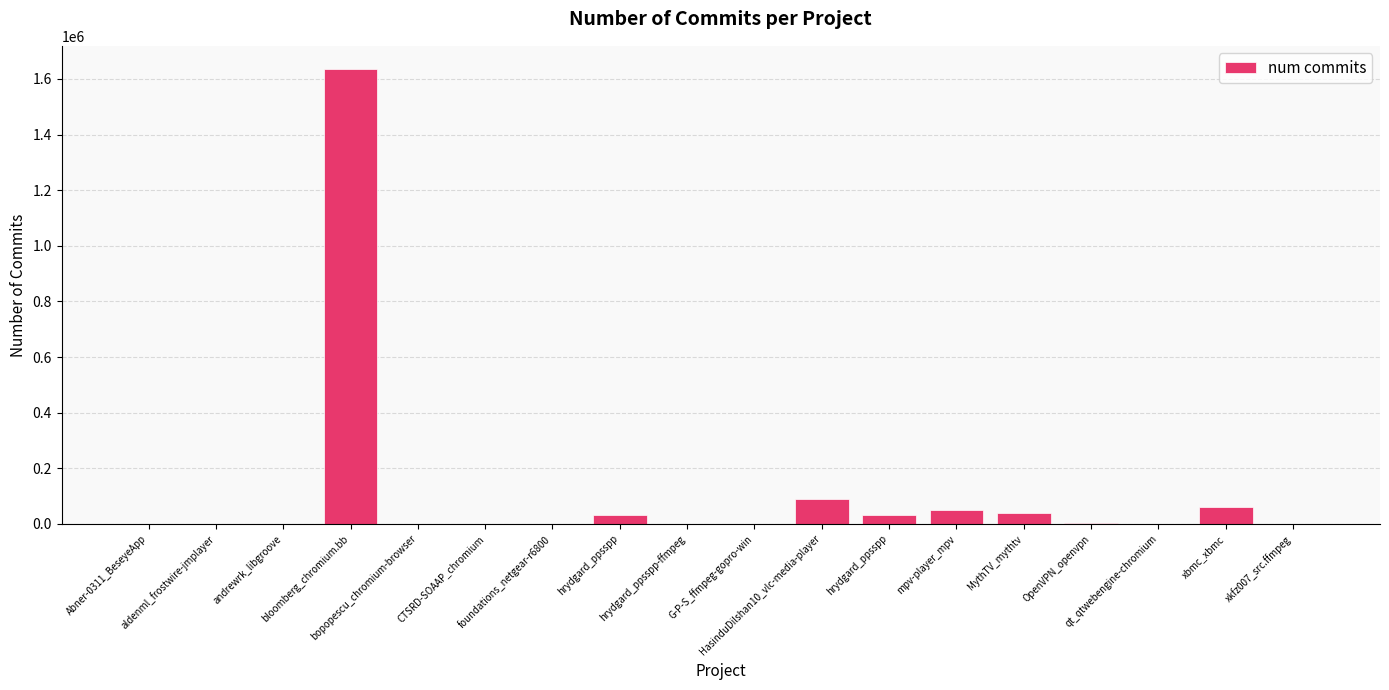

How many distinct data groups are displayed?

1